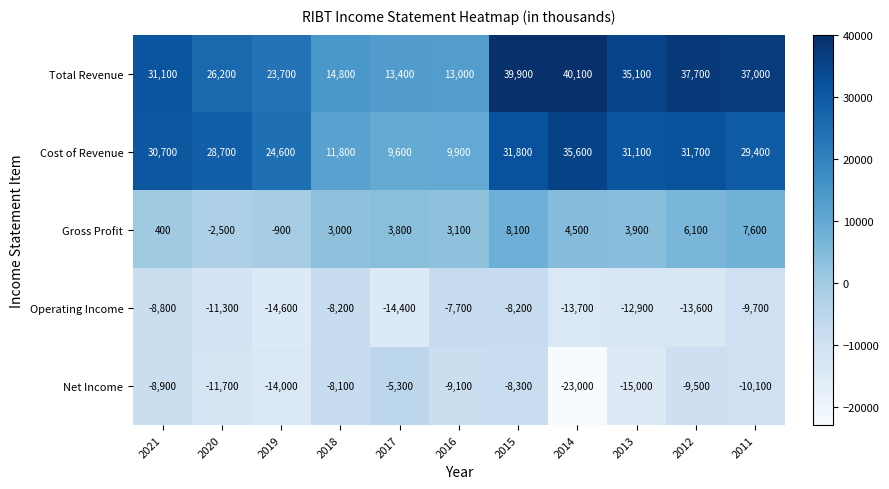

Rank the series by their maximum value, from highest to lowest.

Total Revenue, Cost of Revenue, Gross Profit, Net Income, Operating Income